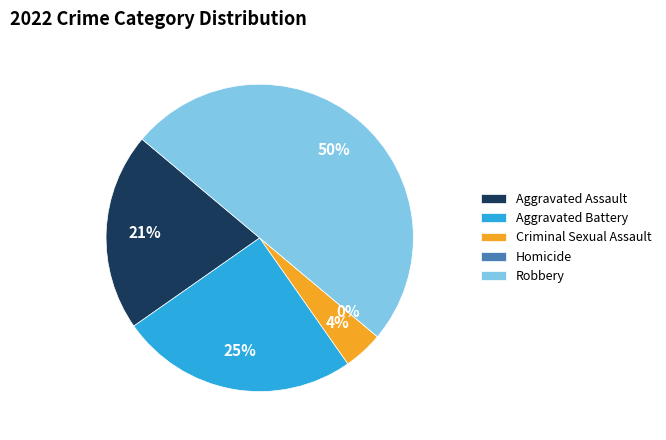

How many segments does this pie chart have?

5